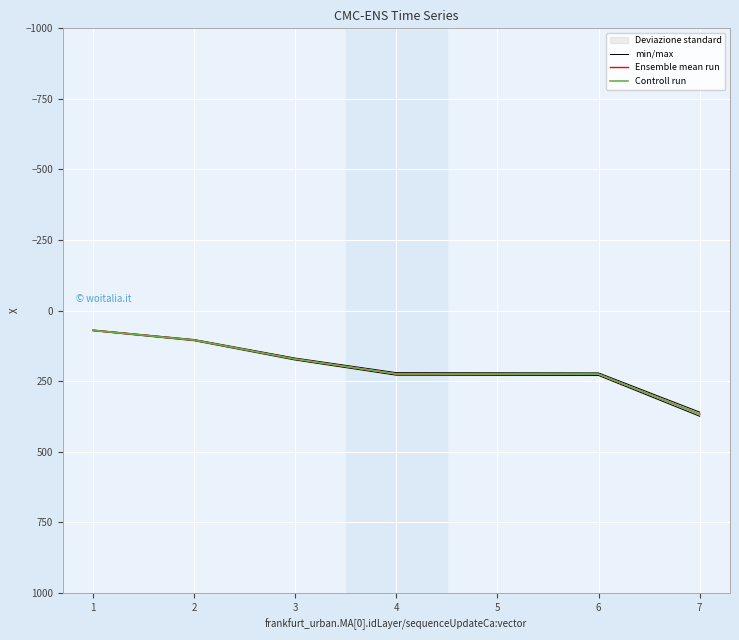

True or false: min/max has more than 0 interior local peaks.

False